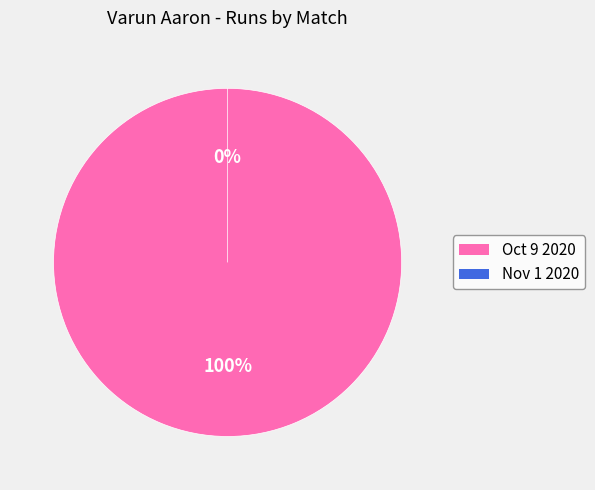

Which slice is the smallest?

Nov 1 2020